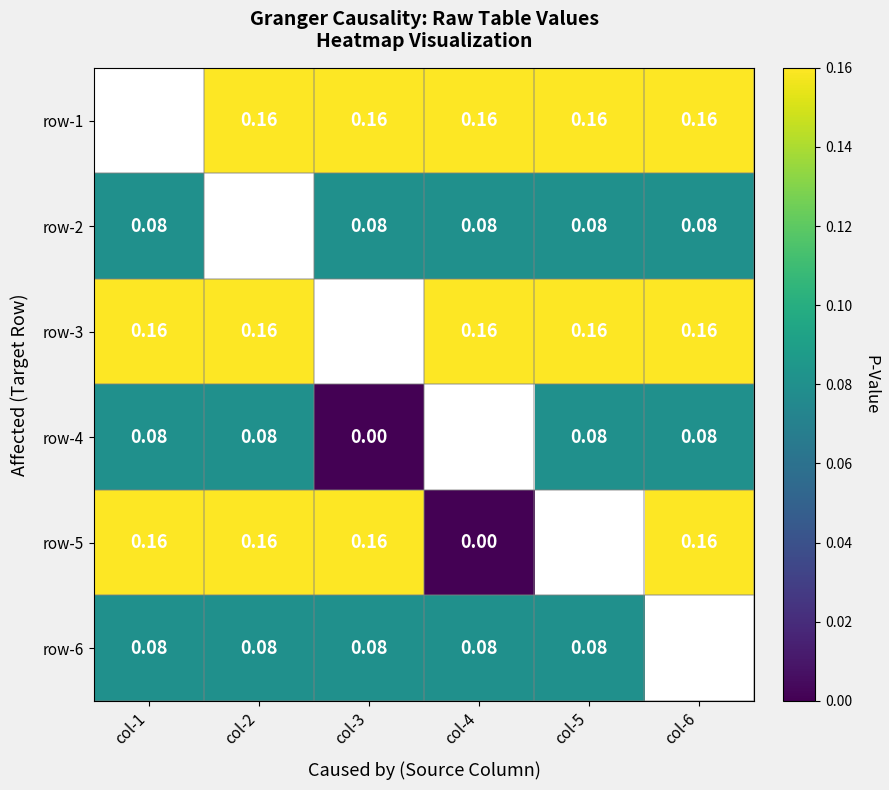

Is the value of row-2 at col-5 greater than the value of row-1 at col-4?

No